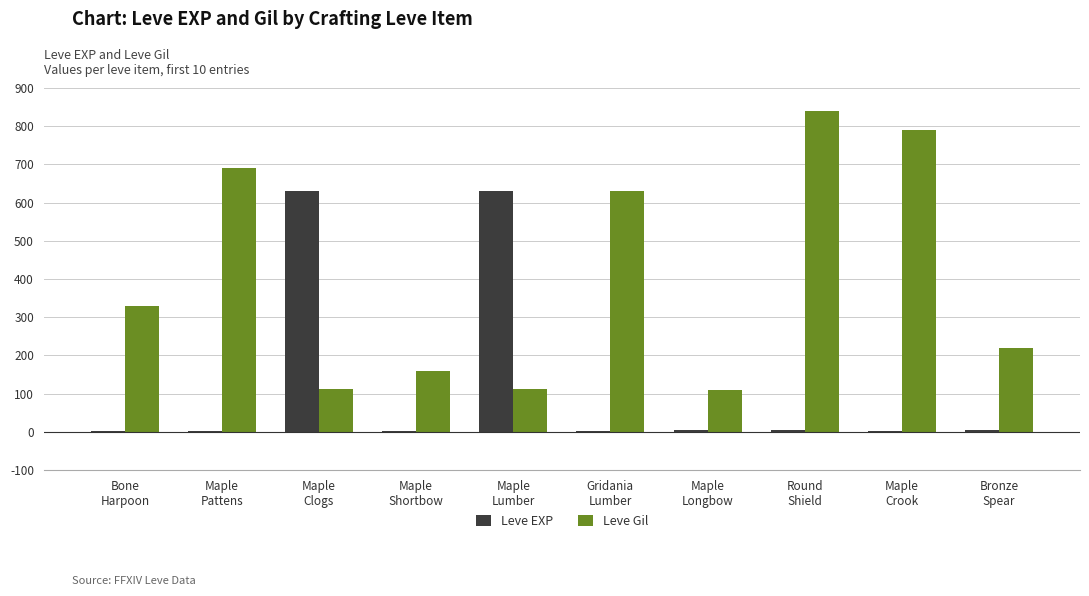

What is the greatest value displayed?

840